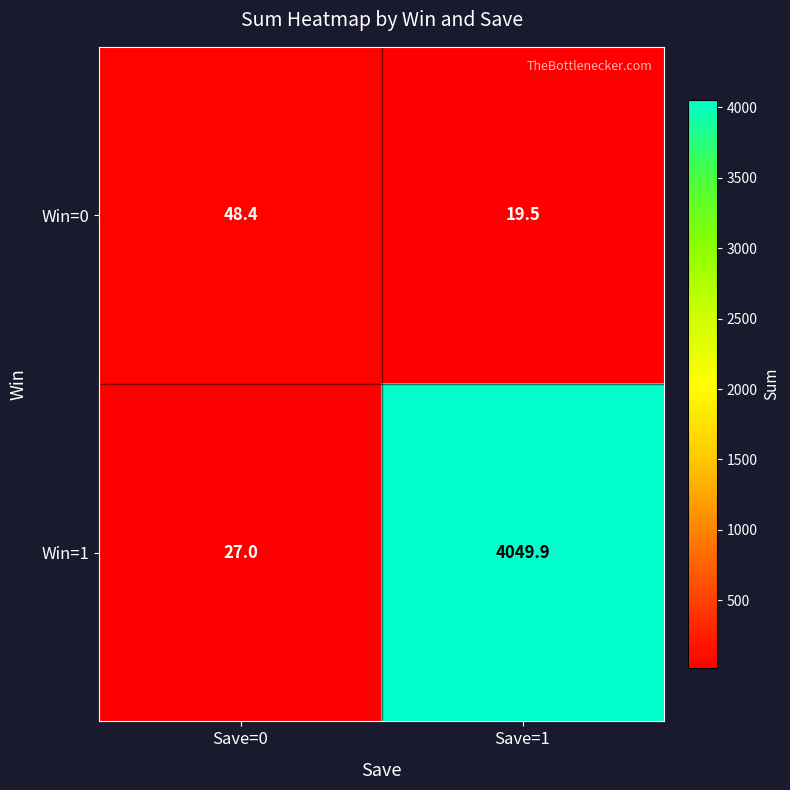

Rank the series by their average value, from highest to lowest.

Win=1, Win=0